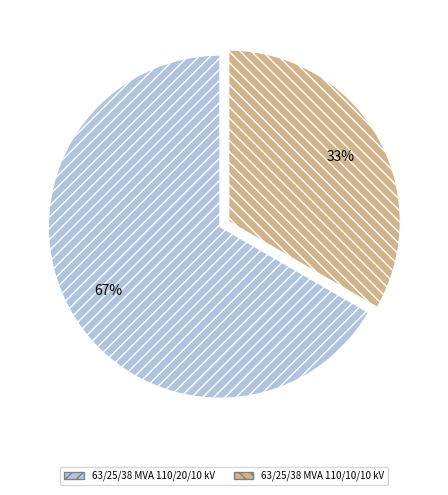

Approximately how many times larger is the value at 63/25/38 MVA 110/20/10 kV compared to 63/25/38 MVA 110/10/10 kV?

2.0